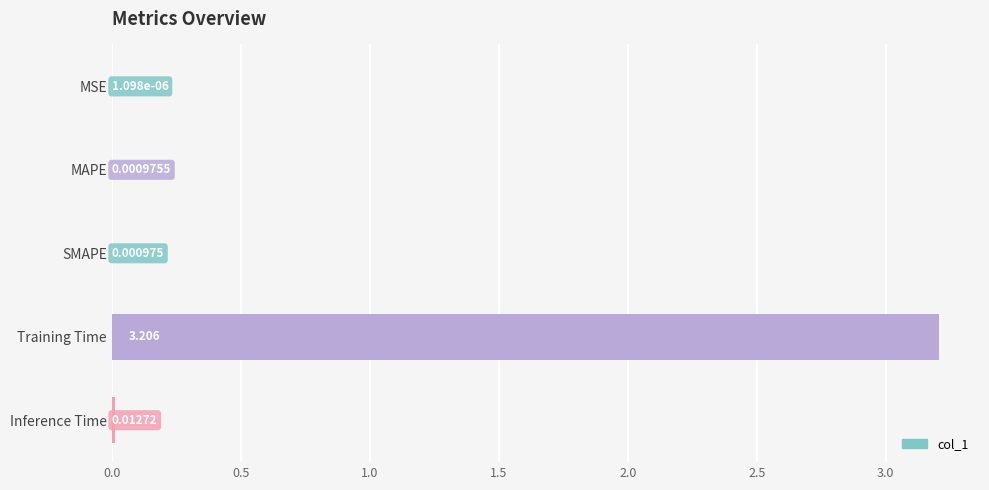

At which category does the chart reach its peak across all series?

Training Time